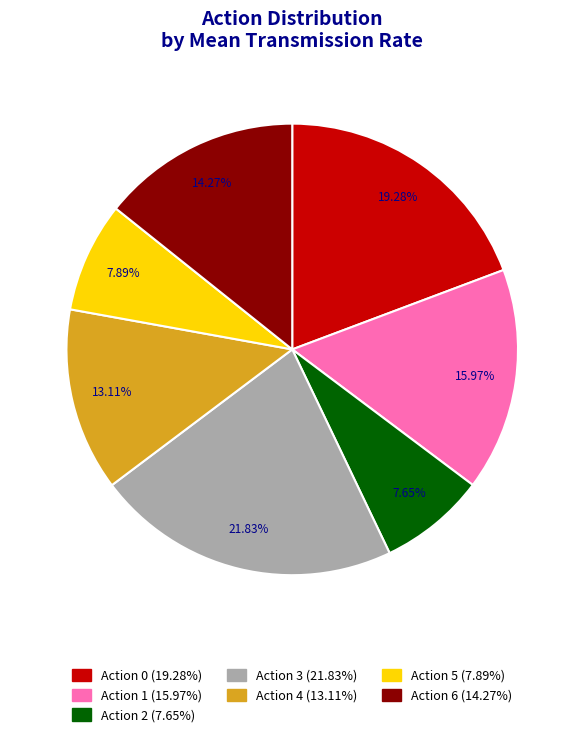

Does any single category account for the majority?

No